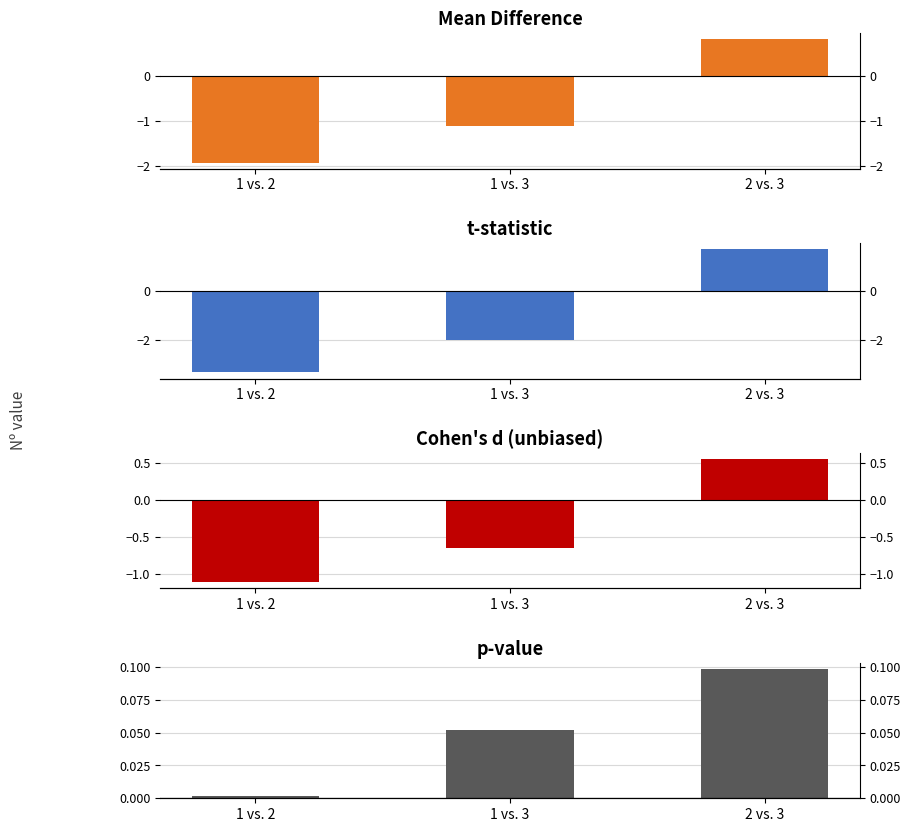

Where does the Mean Difference series first go above -1?

2 vs. 3